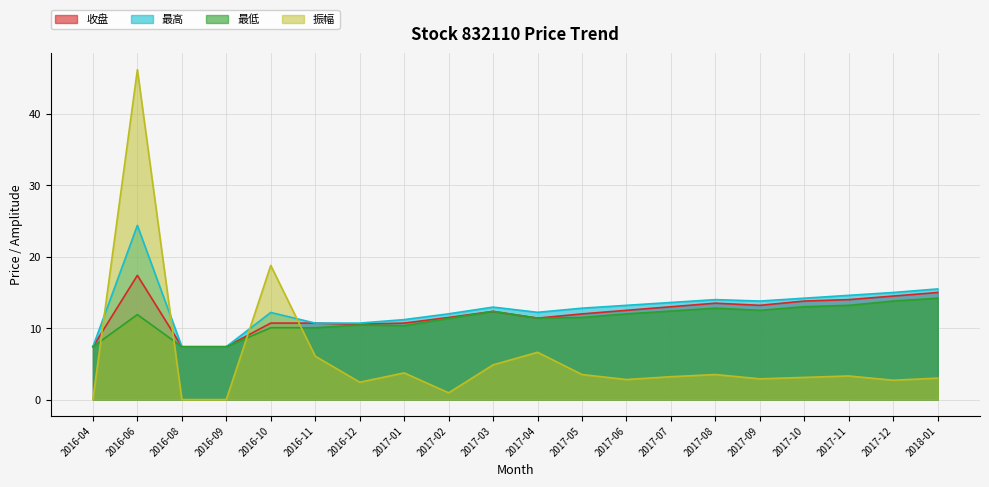

The value of 振幅 at 2017-07 is 5.4. True or false?

False